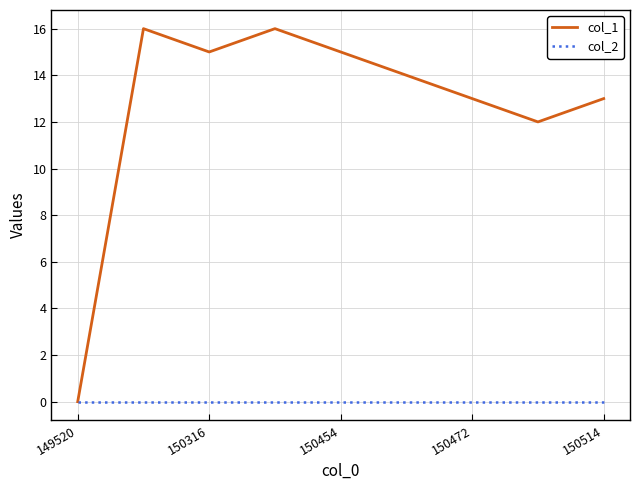

What is the maximum value shown in the chart?

16